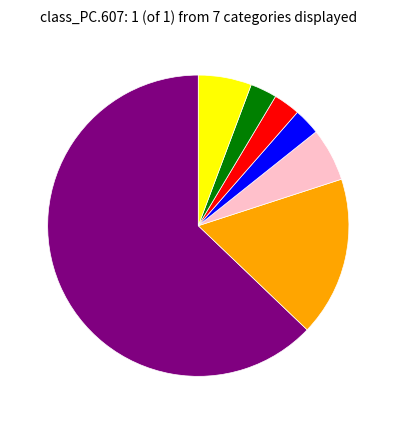

Is there any slice that represents more than half of the pie?

Yes